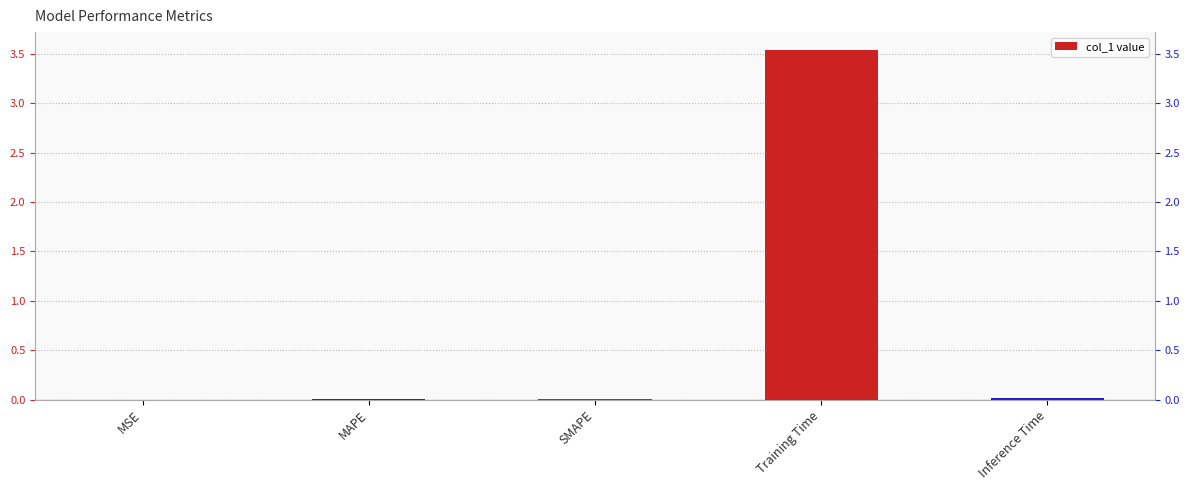

Which has a higher value, Training Time or SMAPE?

Training Time